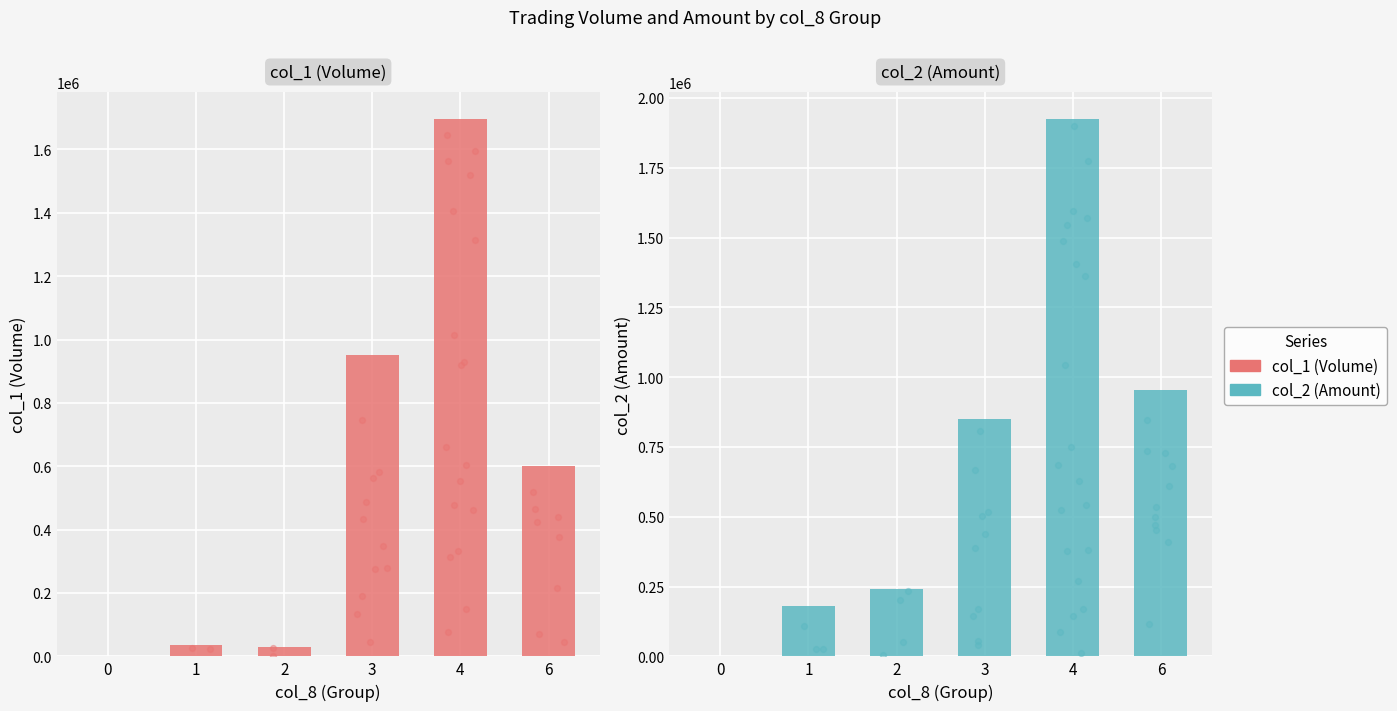

Which series has the largest Y range (max minus min)?

col_2 (Amount)